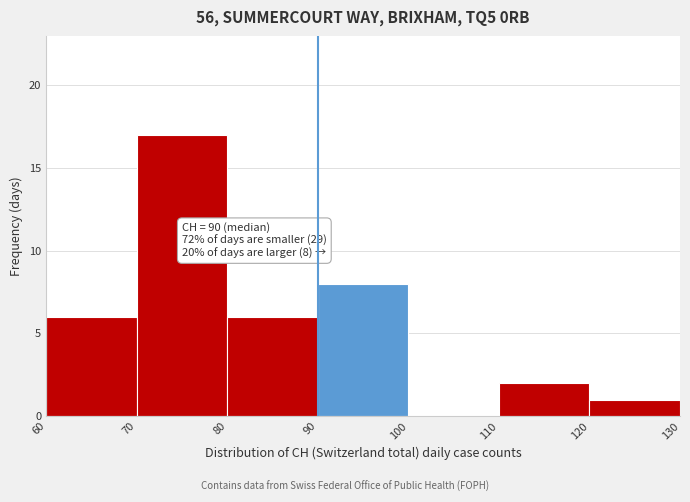

Which range on the x-axis has the tallest bar?

70 to 80